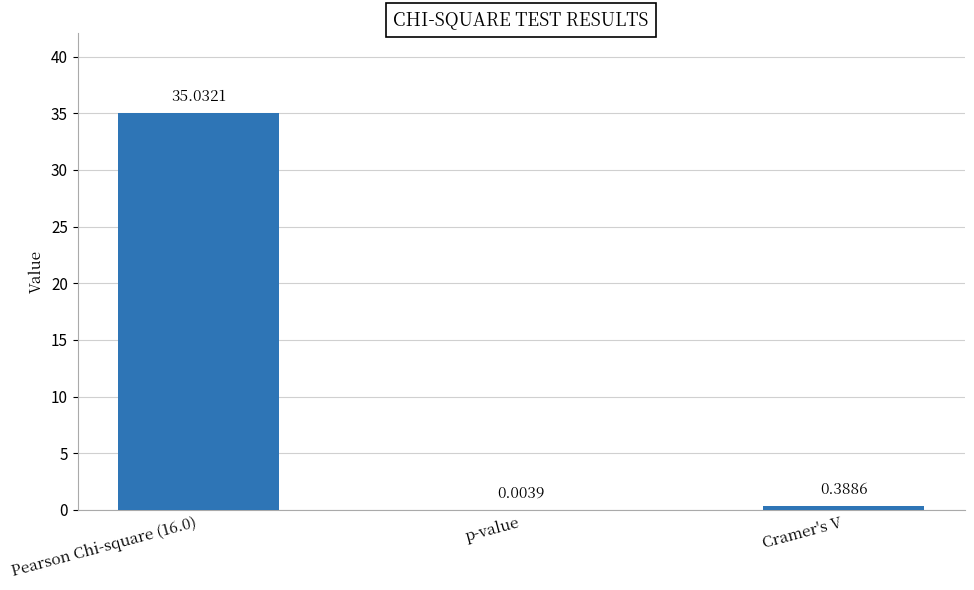

The value at Pearson Chi-square (16.0) is 35.0. True or false?

True